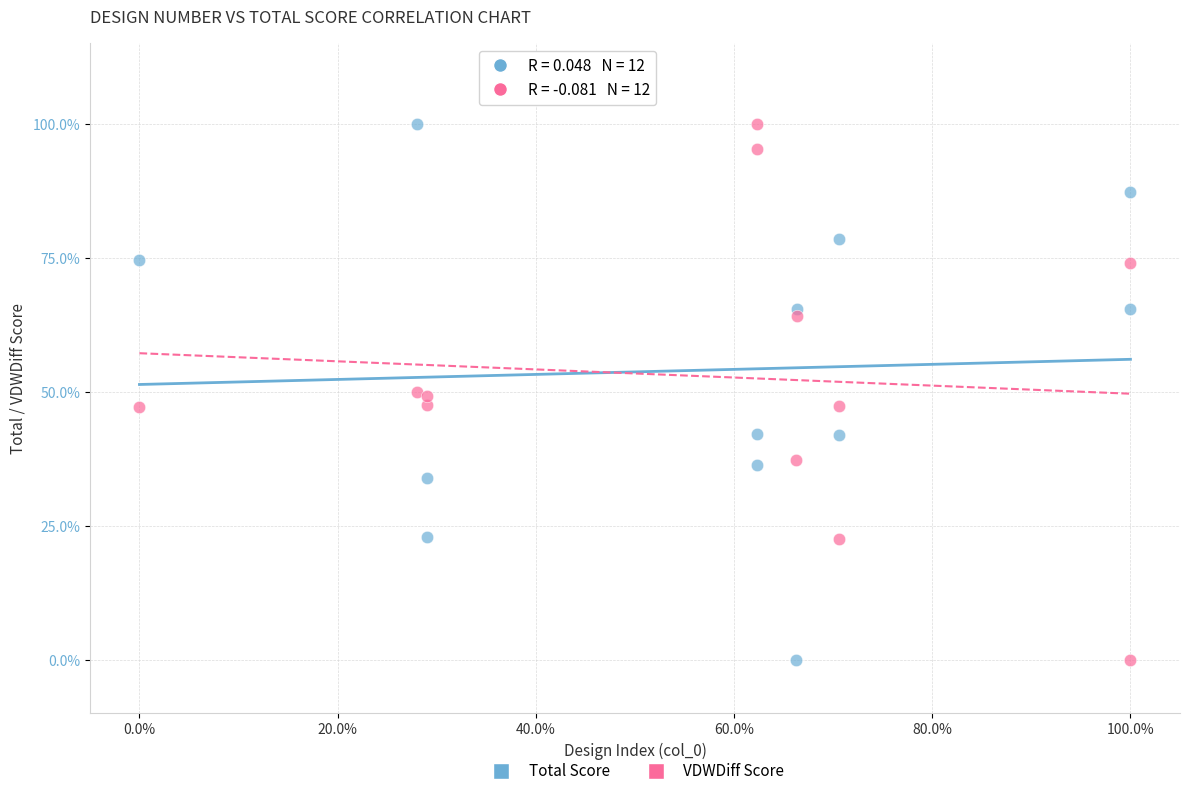

What are all the series names shown in the legend?

Total Score, VDWDiff Score